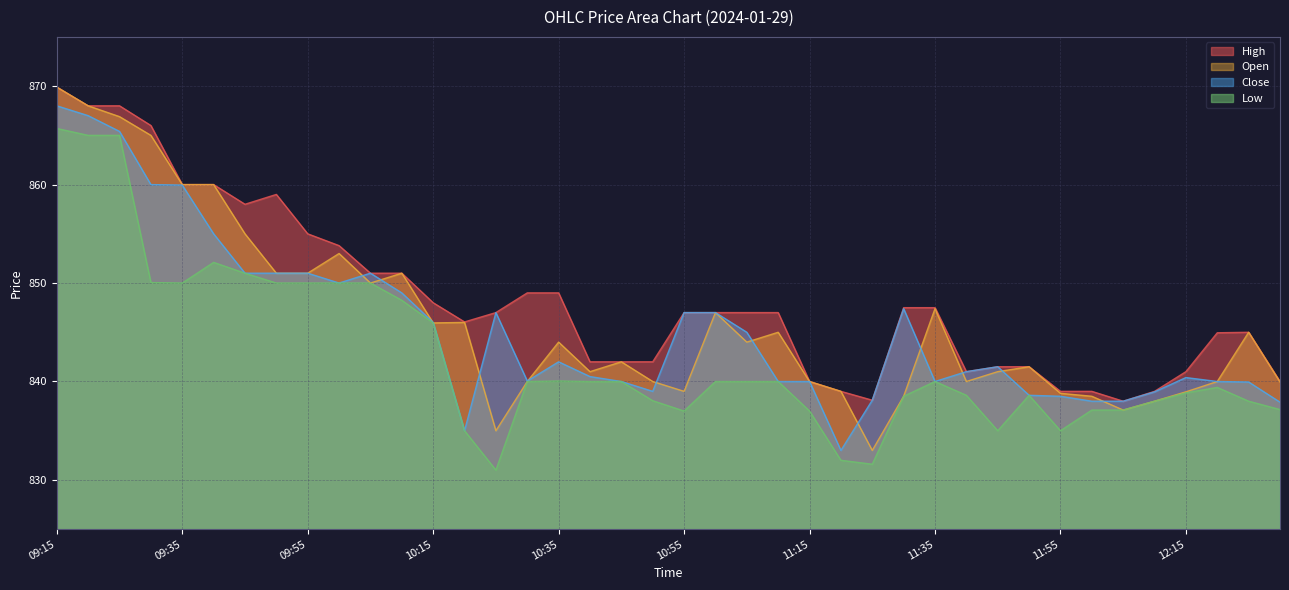

Which series has the largest total across all categories?

High